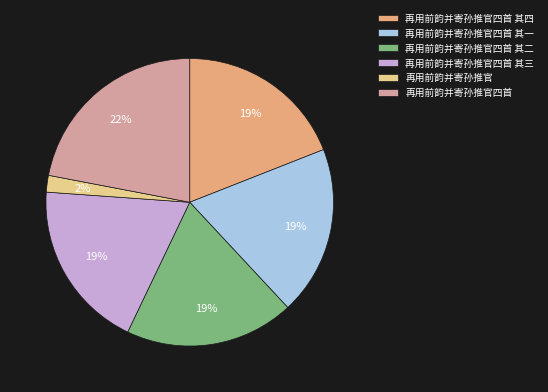

Is 再用前韵并寄孙推官四首 其四 the majority of the pie?

No